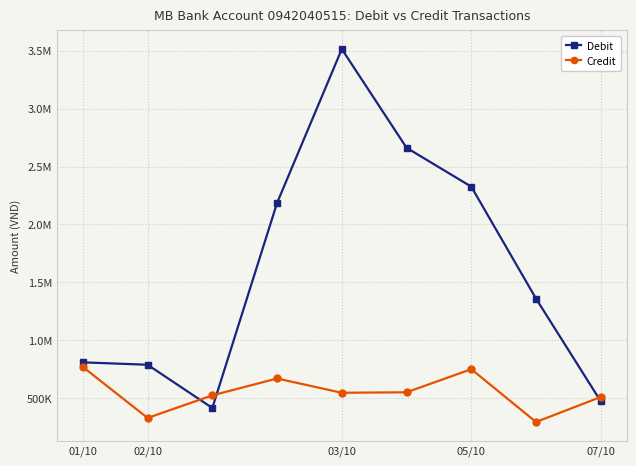

Does the chart have visible grid lines?

Yes